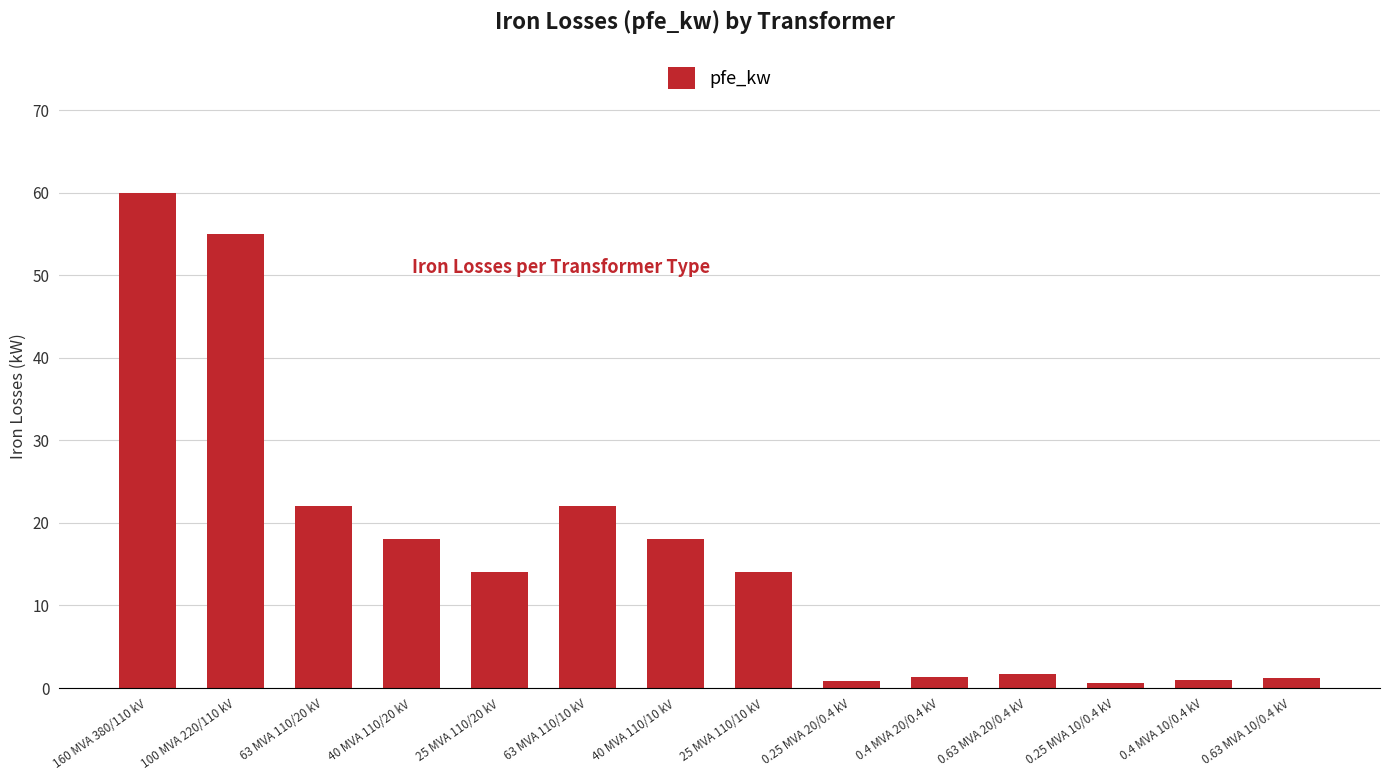

What is the label of the 2nd bar from the left?

100 MVA 220/110 kV